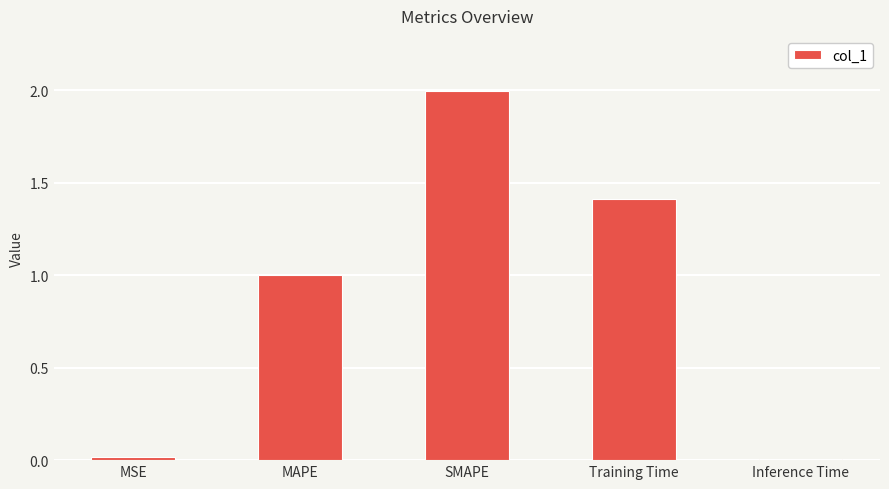

What is the change in value from MAPE to Inference Time?

-1.0